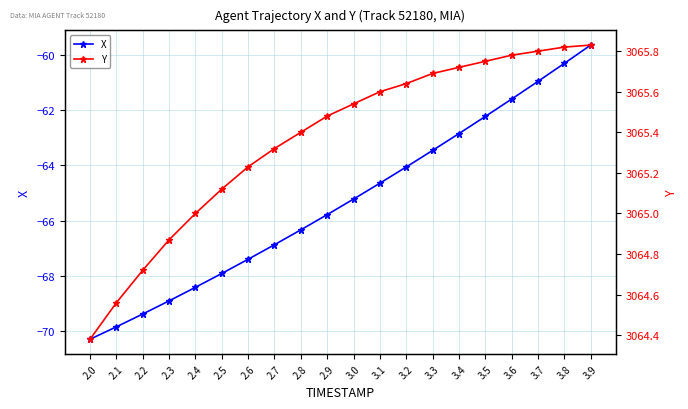

Reading left to right, transcribe all the data shown in this chart.

X: 2.0=-70.3	2.1=-69.8	2.2=-69.4	2.3=-68.9	2.4=-68.4	2.5=-67.9	2.6=-67.4	2.7=-66.9	2.8=-66.3	2.9=-65.8	3.0=-65.2	3.1=-64.6	3.2=-64.1	3.3=-63.5	3.4=-62.8	3.5=-62.2	3.6=-61.6	3.7=-61.0	3.8=-60.3	3.9=-59.6
Y: 2.0=3064.4	2.1=3064.6	2.2=3064.7	2.3=3064.9	2.4=3065.0	2.5=3065.1	2.6=3065.2	2.7=3065.3	2.8=3065.4	2.9=3065.5	3.0=3065.5	3.1=3065.6	3.2=3065.6	3.3=3065.7	3.4=3065.7	3.5=3065.8	3.6=3065.8	3.7=3065.8	3.8=3065.8	3.9=3065.8